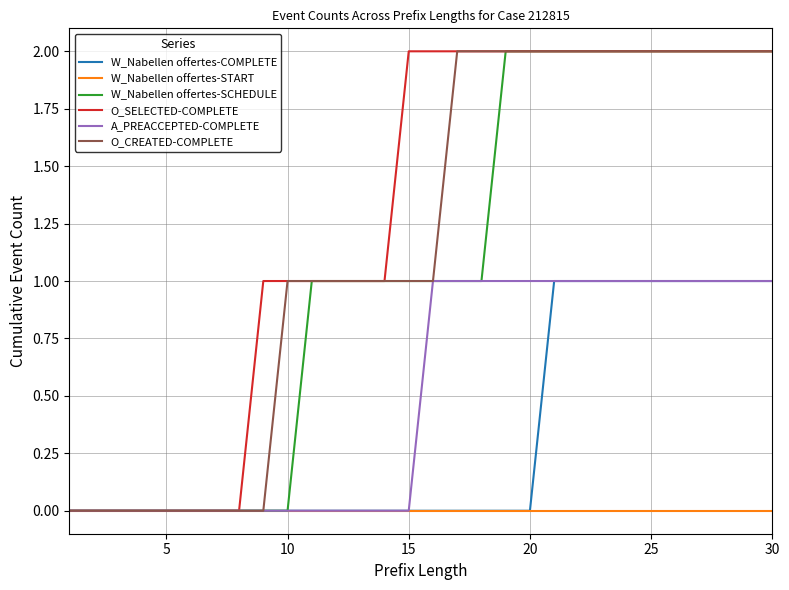

Which series has the largest total across all categories?

O_SELECTED-COMPLETE